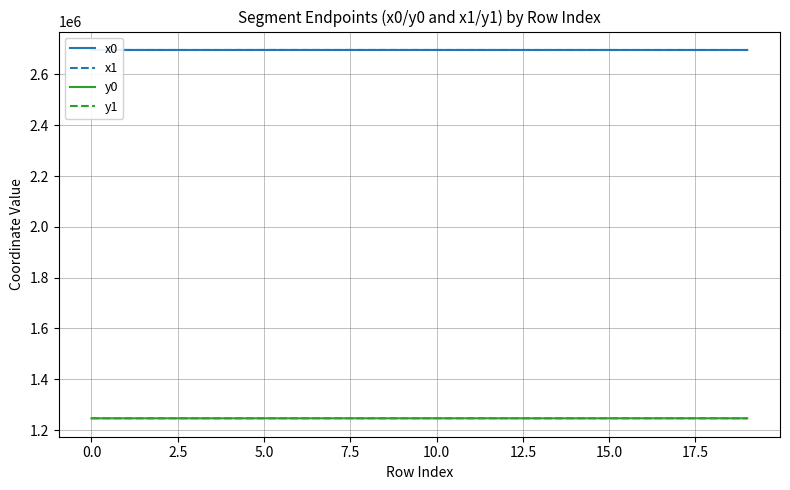

What is the maximum value for y1?

1246473.0